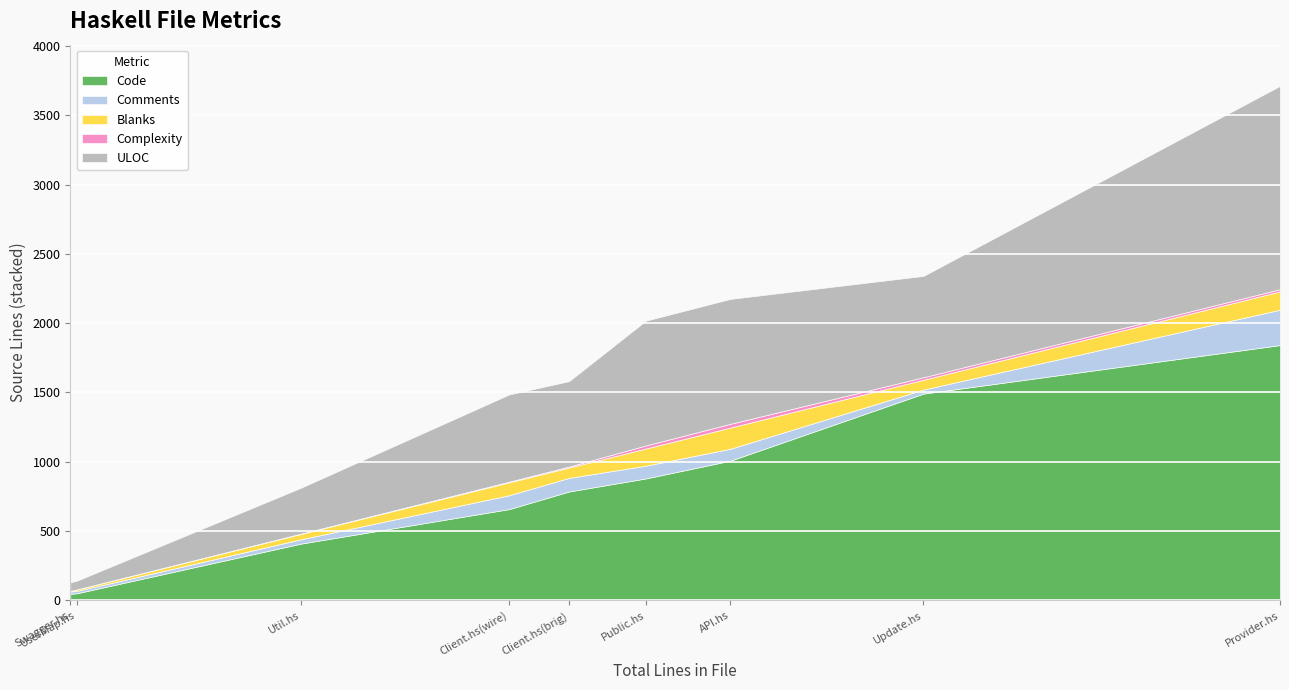

What is the greatest value displayed?

1842